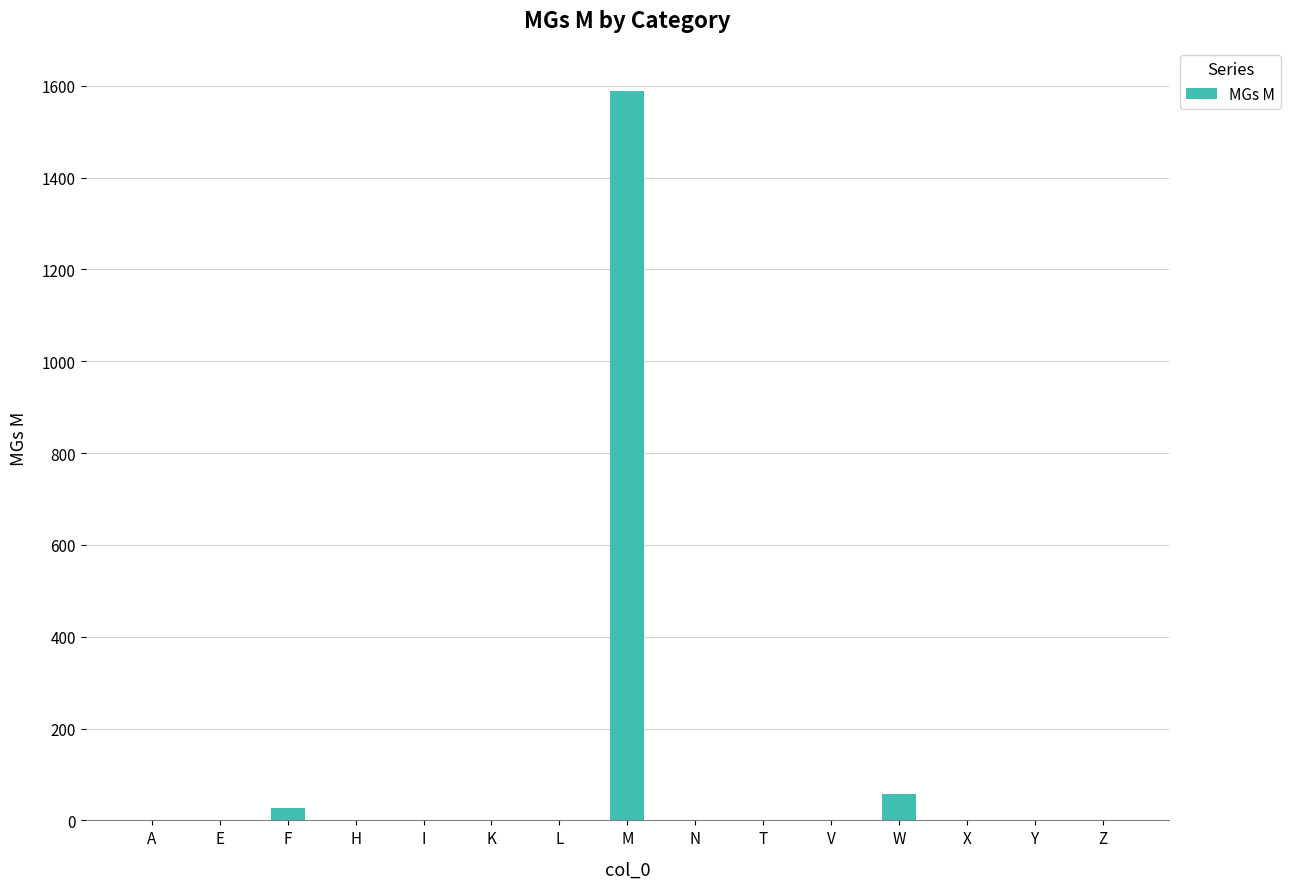

Reading right to left, what are all the values shown in this chart?

Z=0	Y=0	X=0	W=57	V=0	T=0	N=0	M=1588	L=0	K=0	I=0	H=0	F=26	E=0	A=0